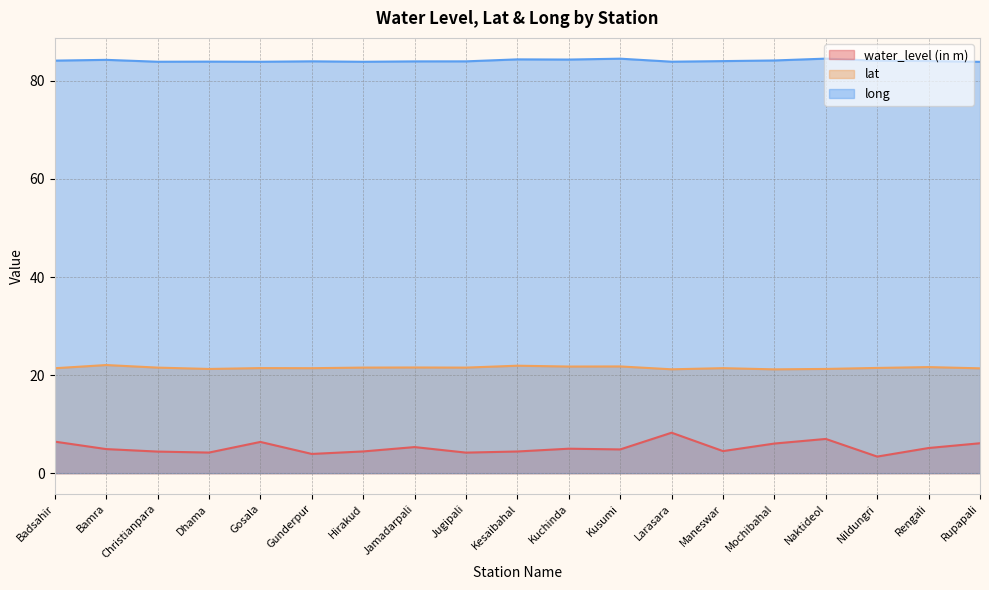

True or false: water_level (in m) has more than 0 interior local peaks.

True